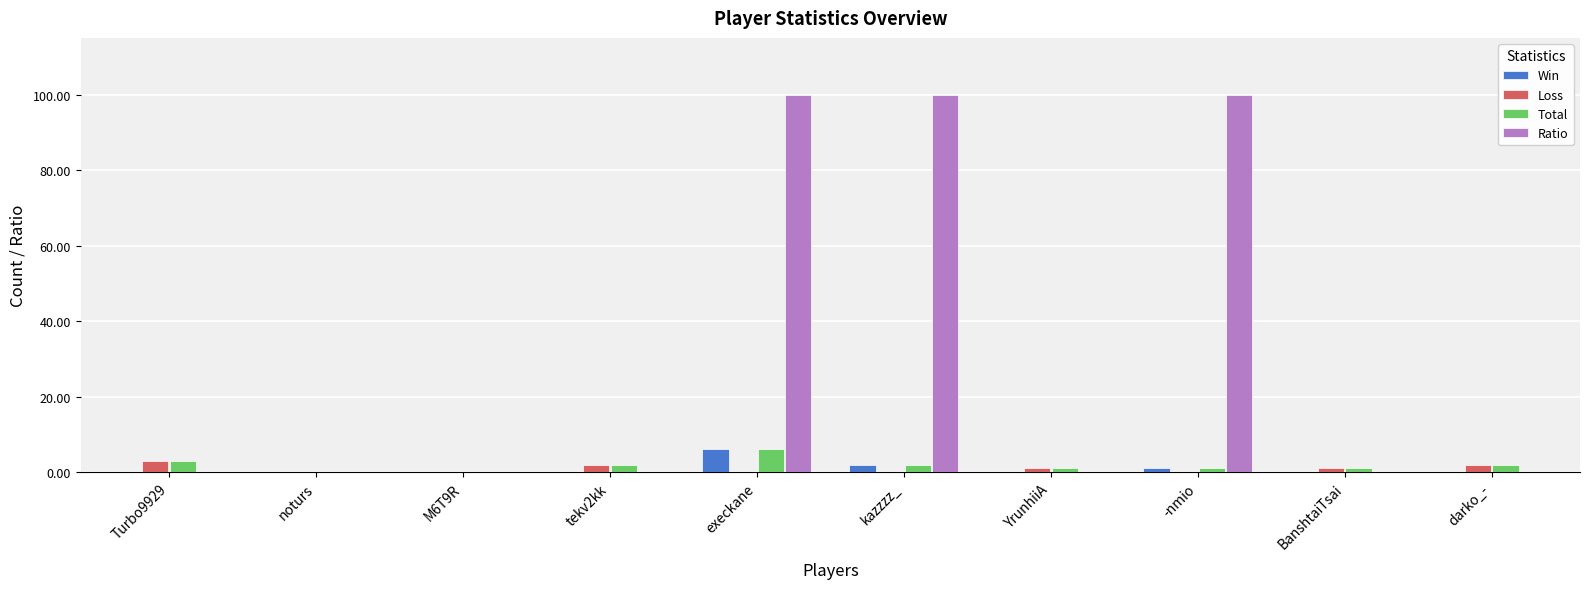

Which series has the largest total across all categories?

Ratio